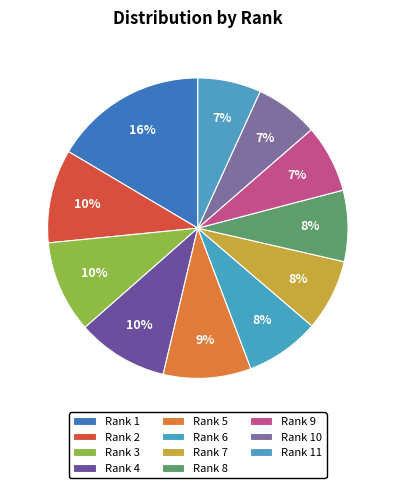

Count the number of slices in the pie.

11